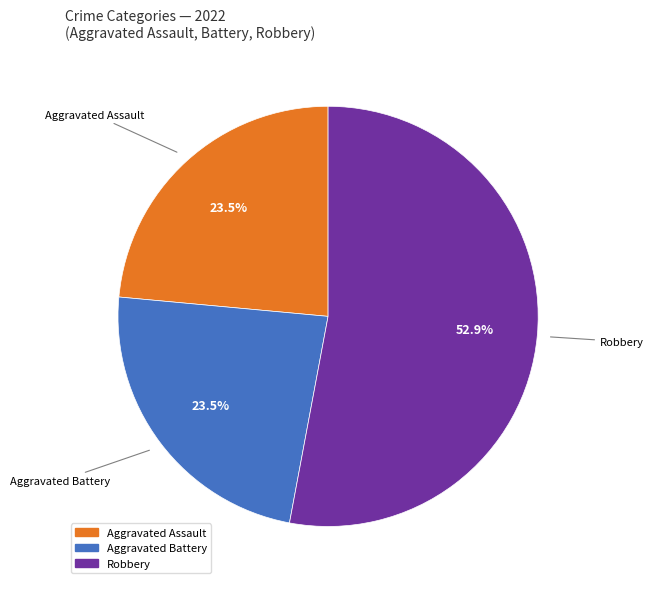

Does any single category account for the majority?

Yes